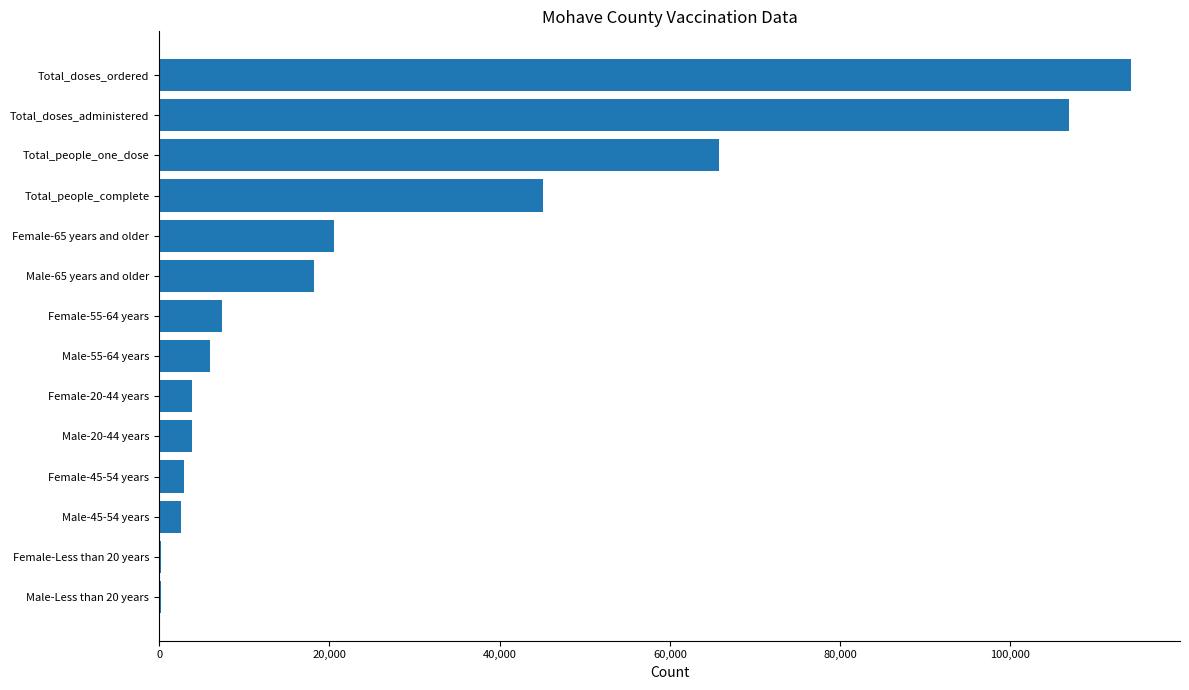

What is the greatest value displayed?

114200